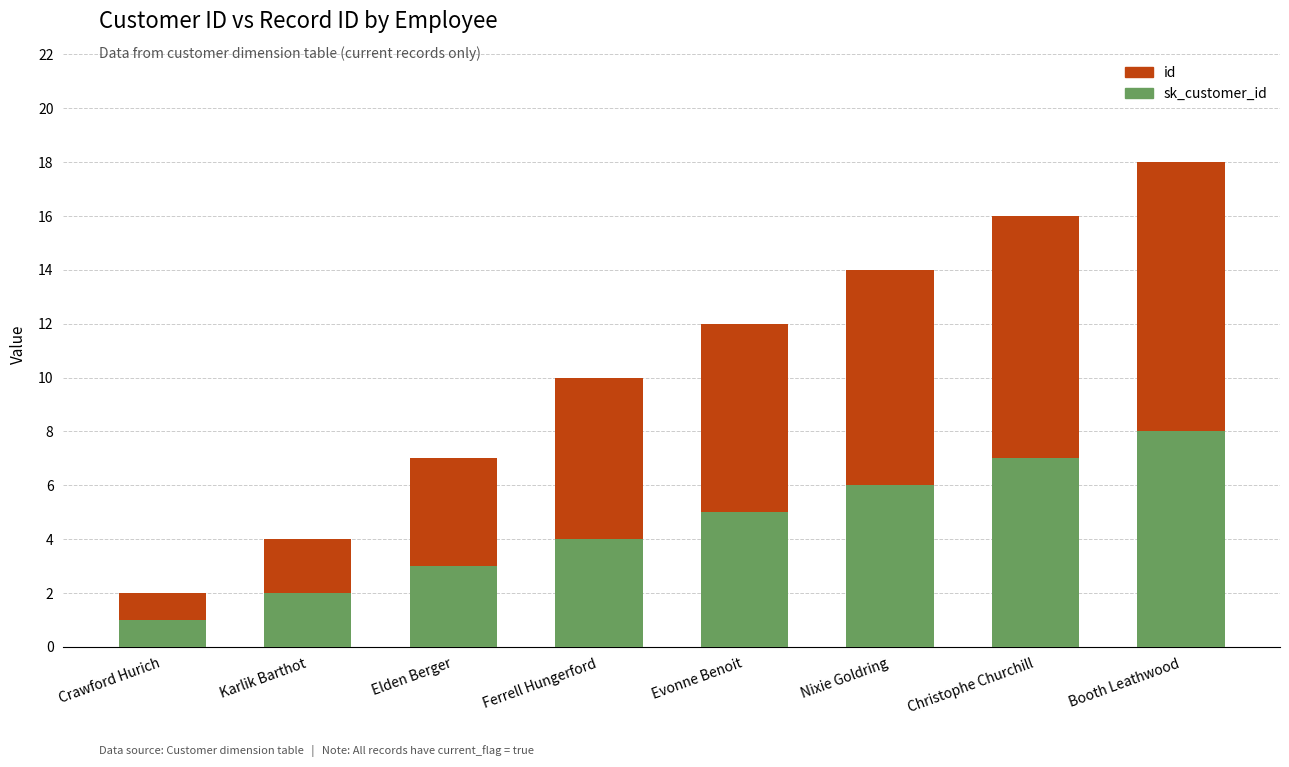

At which category is the sum across all series the highest?

Booth Leathwood